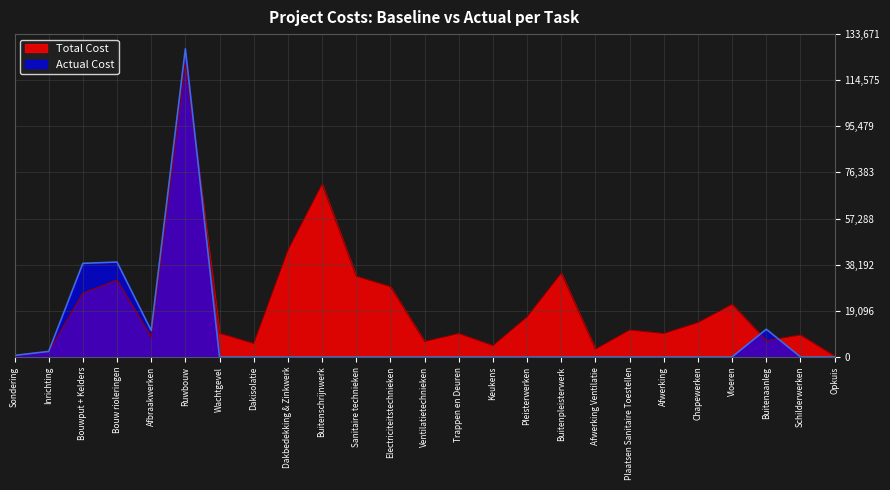

What are all the series names shown in the legend?

Total Cost, Actual Cost